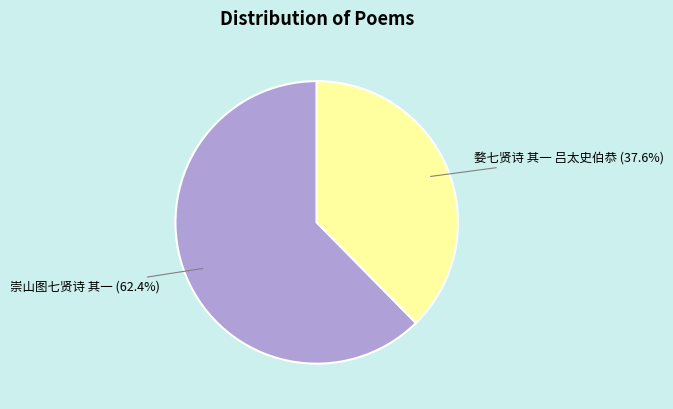

What is the majority slice?

崇山图七贤诗 其一